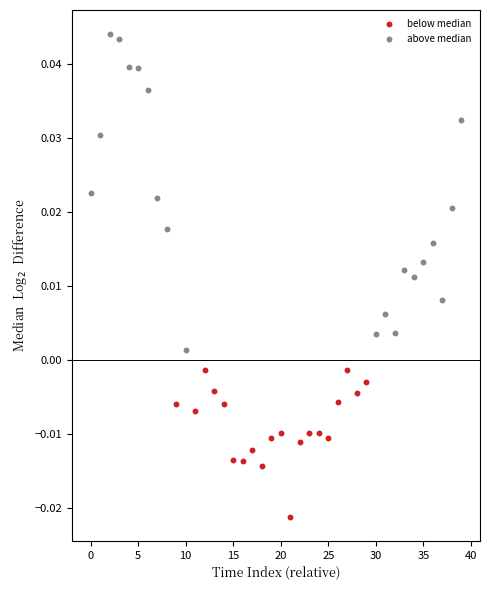

Which series contains the lowest Y value?

below median